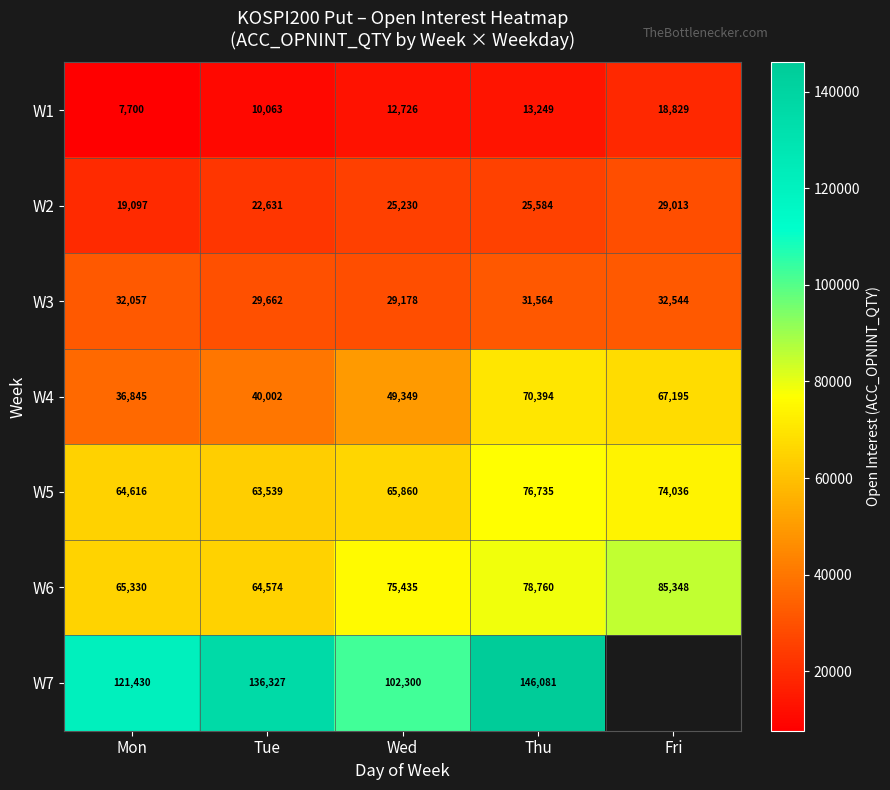

At which label does W2 reach its peak?

Fri